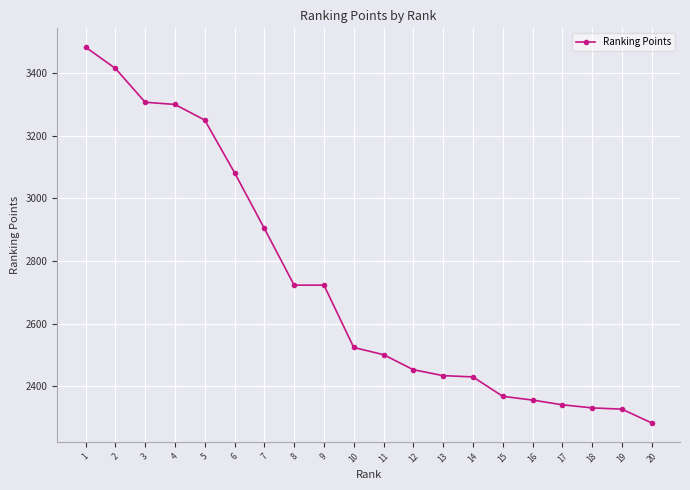

Which label corresponds to the largest value in the chart?

1